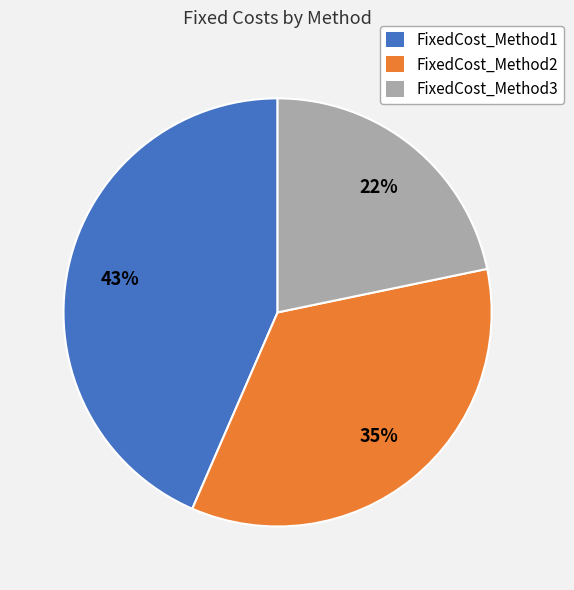

To the nearest percent, what is the combined percentage of FixedCost_Method3 and FixedCost_Method2?

57%